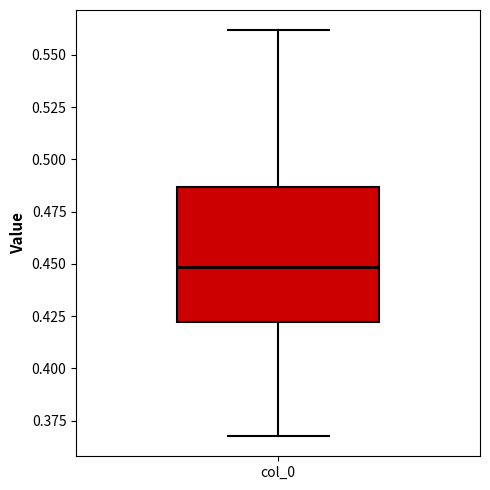

Where does the upper whisker of the box for col_0 end on the y-axis? The values are not printed on the chart, so give them approximately, as read against the axis.

0.560